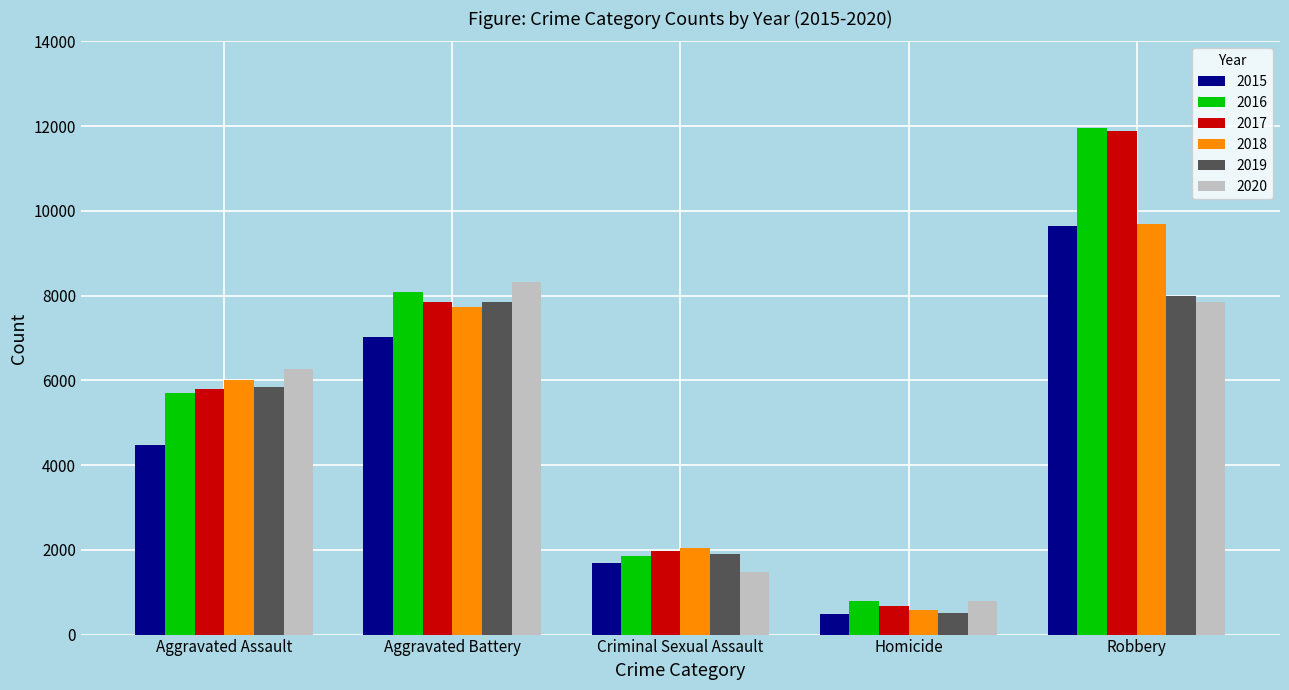

The 2017 series shows 451 at Criminal Sexual Assault. True or false?

False